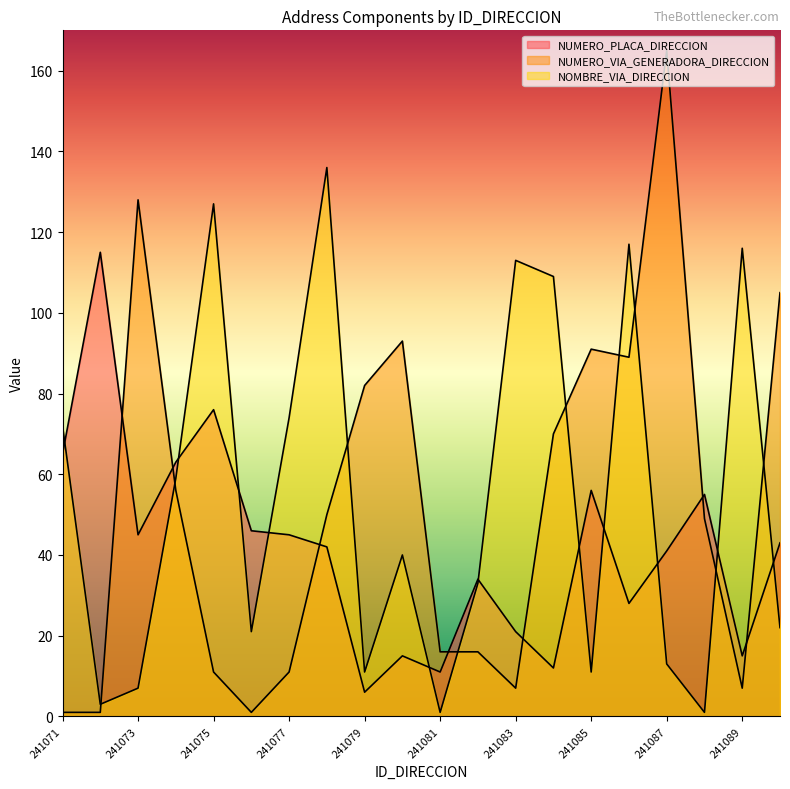

The NUMERO_PLACA_DIRECCION series shows 64 at 241078. True or false?

False